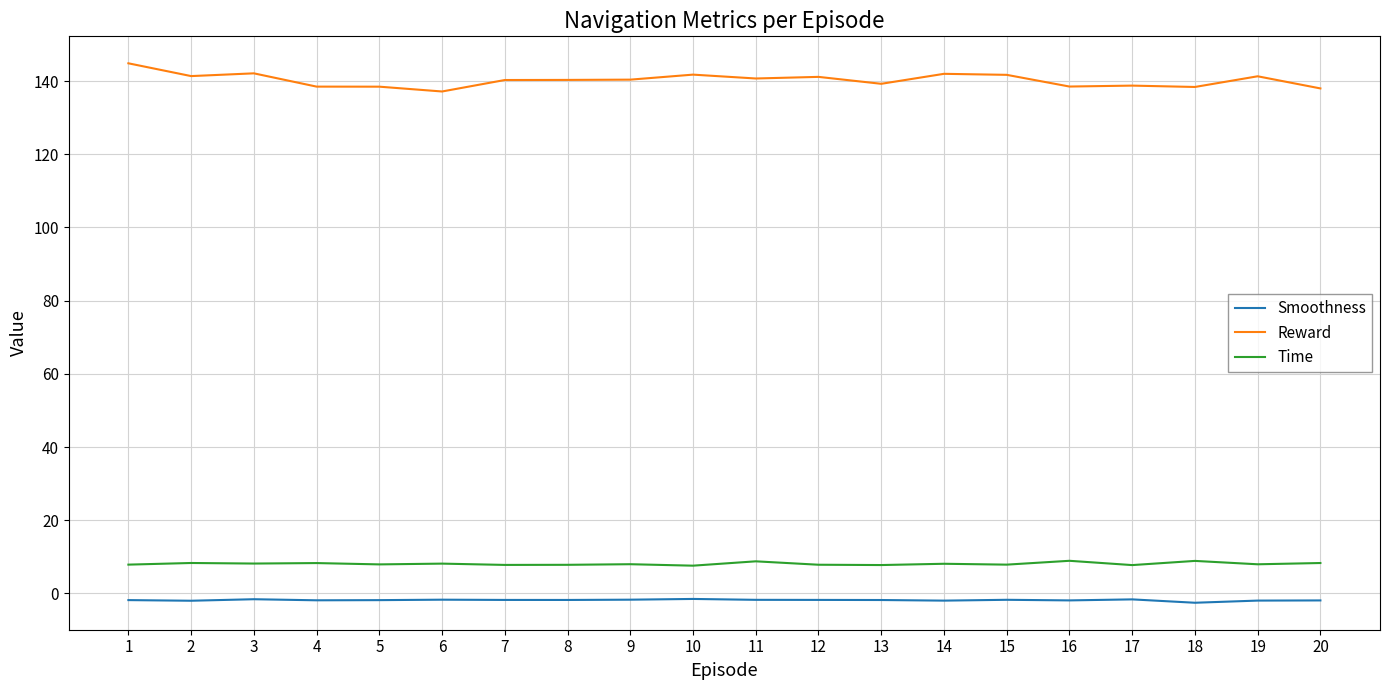

At how many categories does at least one series exceed 144?

1